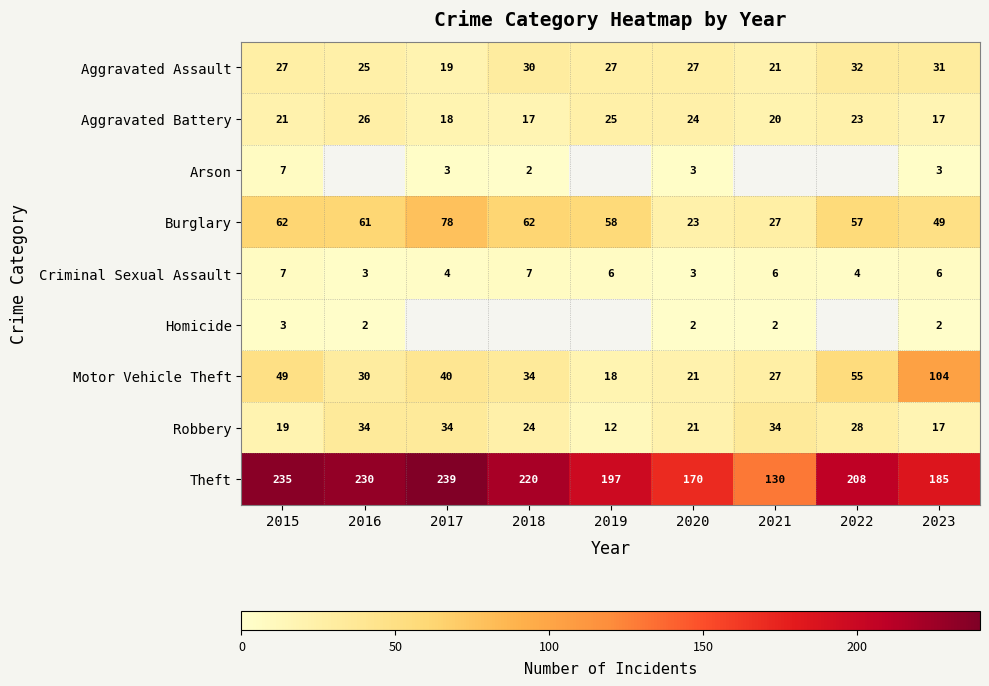

The Criminal Sexual Assault series shows 3.9 at 2020. True or false?

False